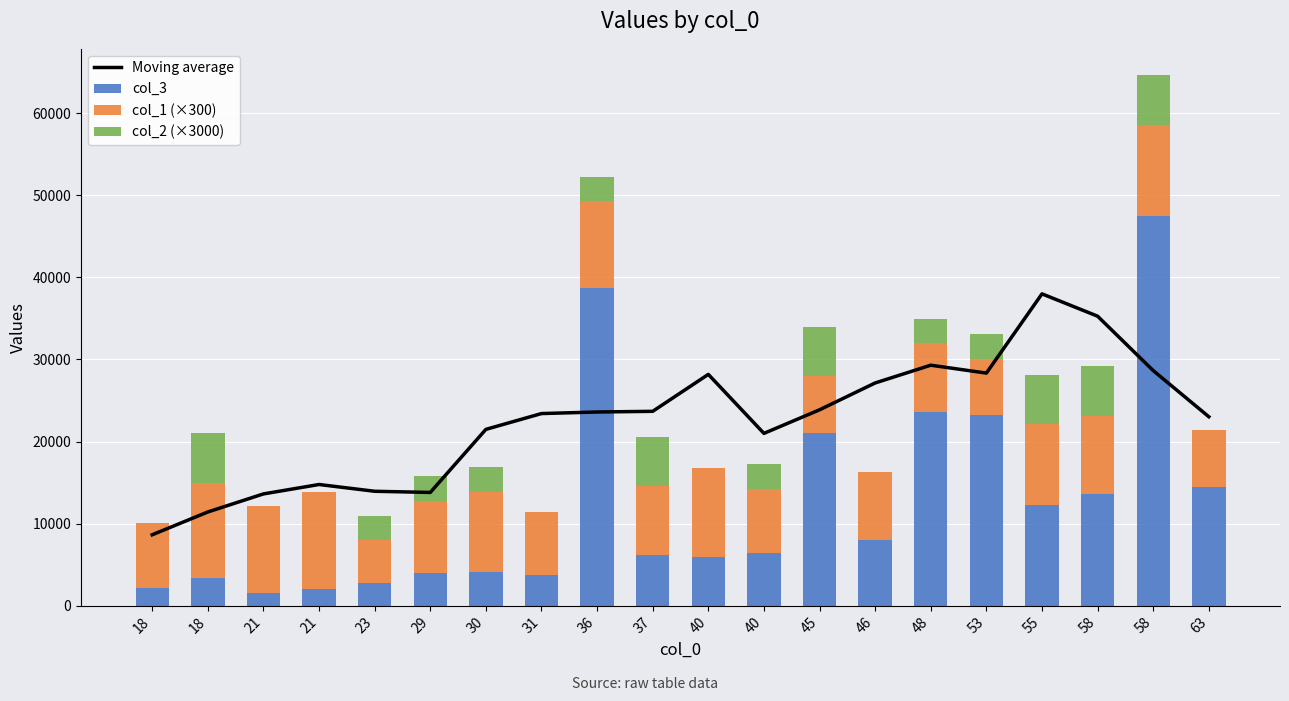

How many data points does each series have?

20